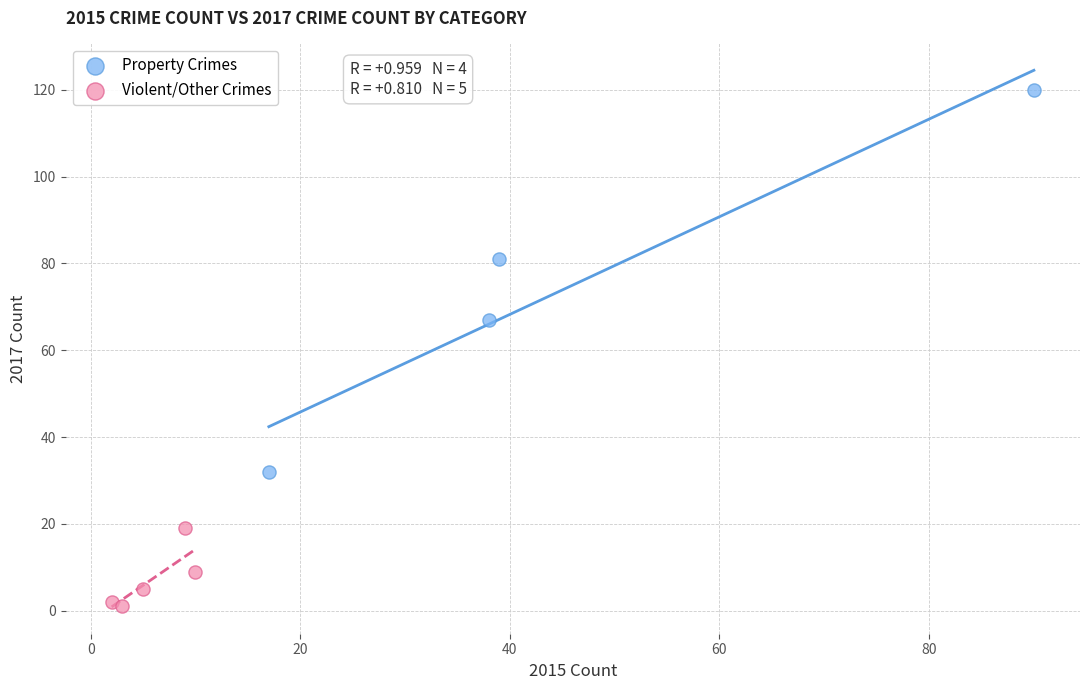

Which series reaches the maximum Y coordinate?

Property Crimes